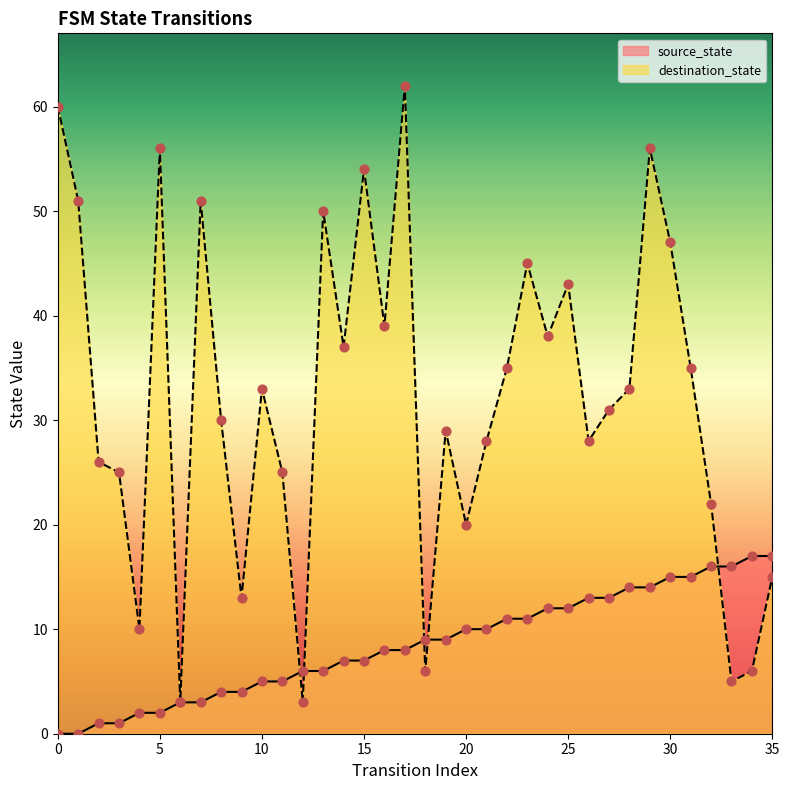

What is the total value across all series at 8?

34